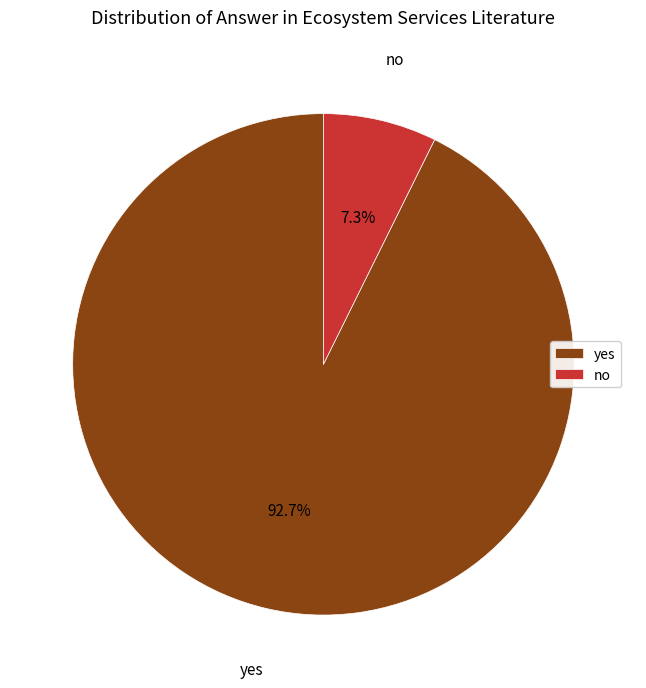

The yes slice represents 80% of the pie. True or false?

False